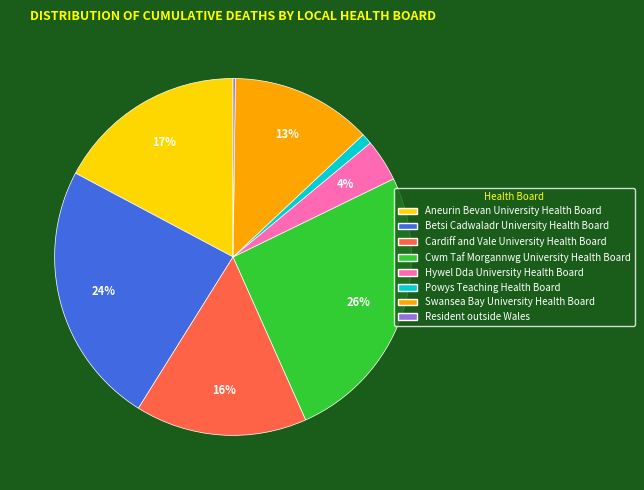

Does any single category account for the majority?

No